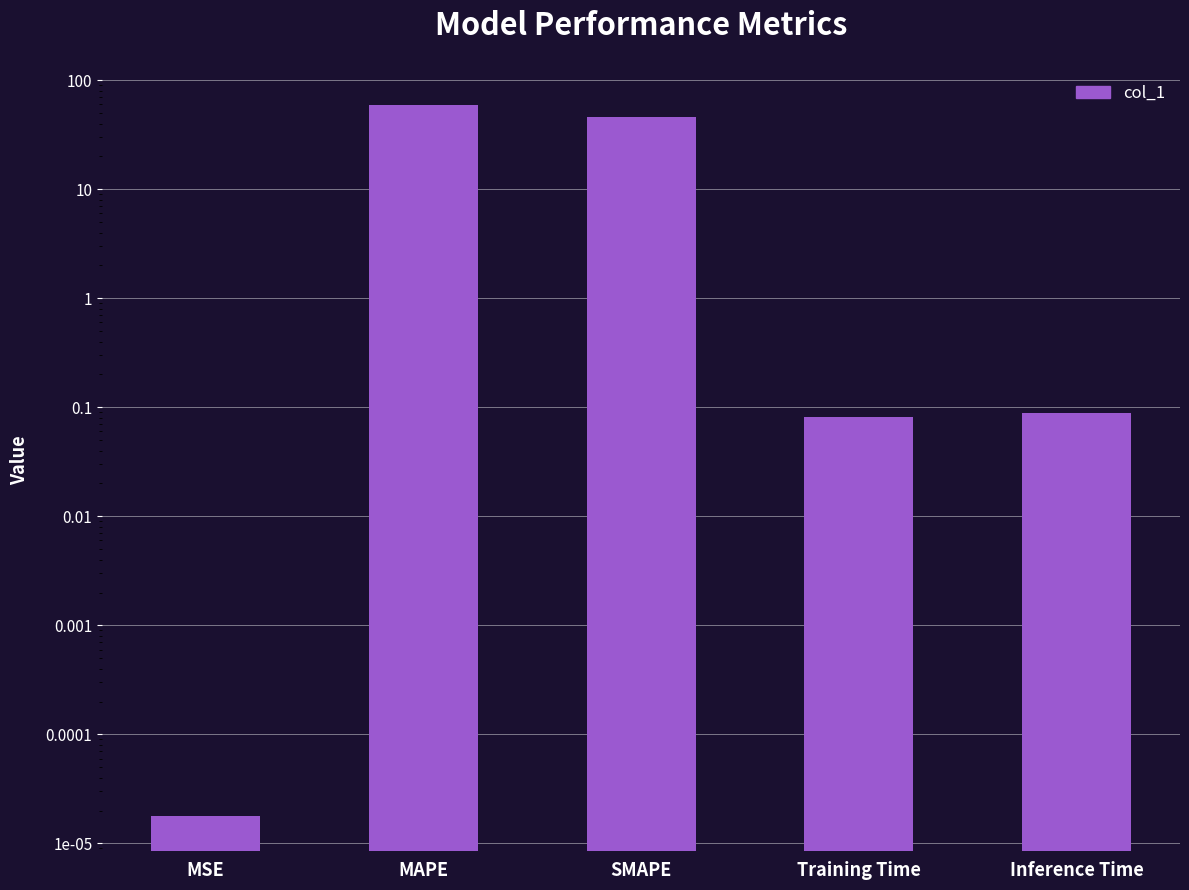

Reading left to right, what are all the values shown in this chart?

0.0	58.9	45.5	0.1	0.1